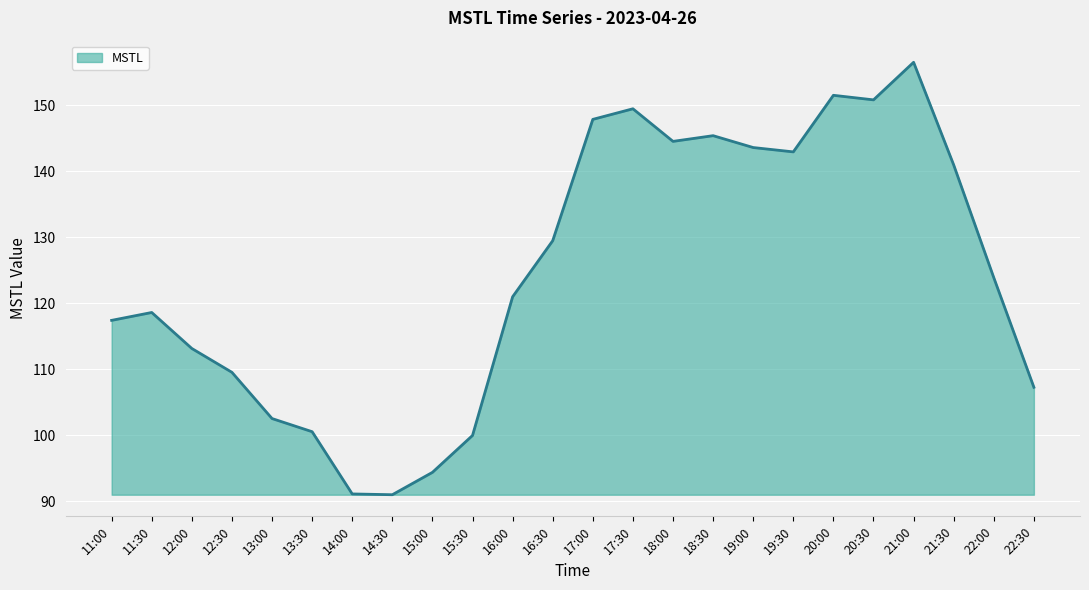

What is the change in value from 17:00 to 20:00?

+3.6